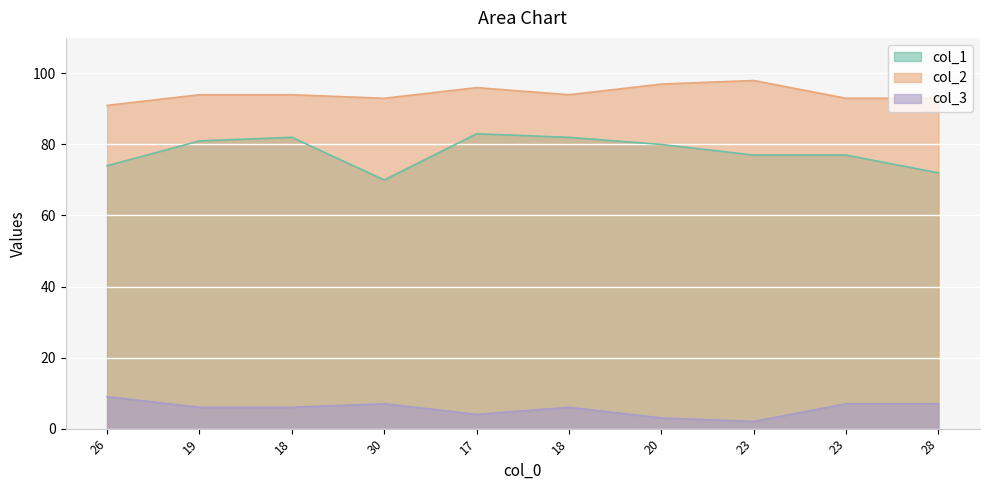

How many lines are shown in the chart?

3